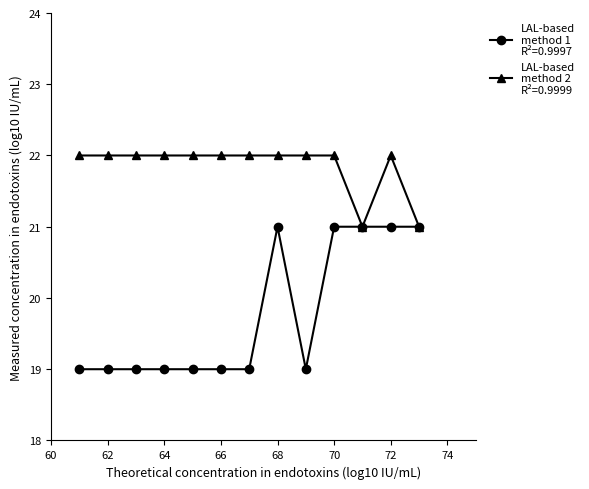

What is the smallest value displayed?

19